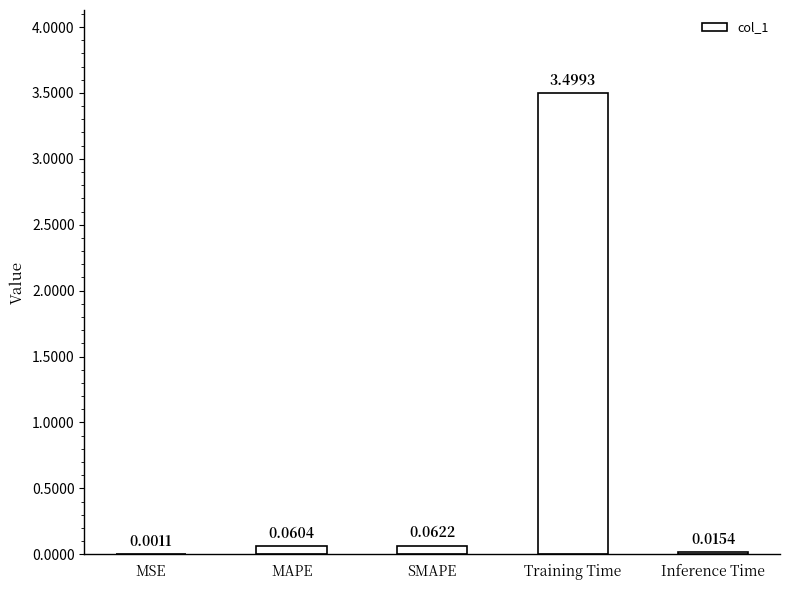

At which category does the chart reach its peak across all series?

Training Time